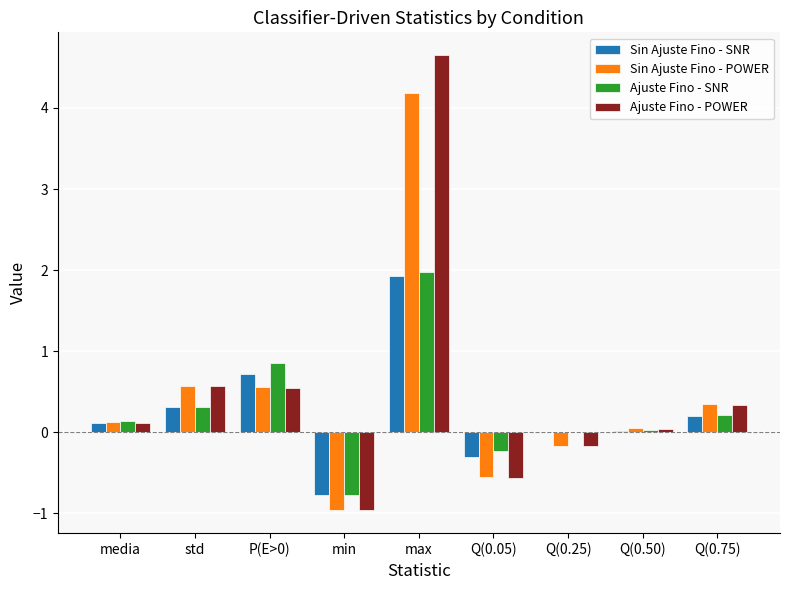

How many values in the Sin Ajuste Fino - POWER series exceed 0?

6